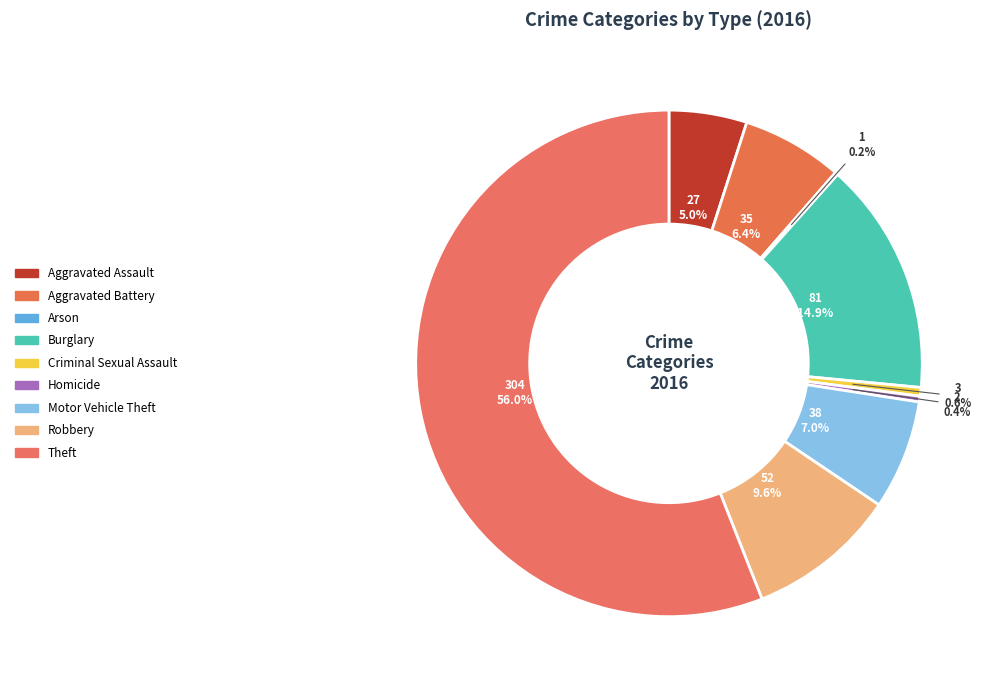

To the nearest percent, what is the difference between the Homicide and Motor Vehicle Theft slice percentages?

7%